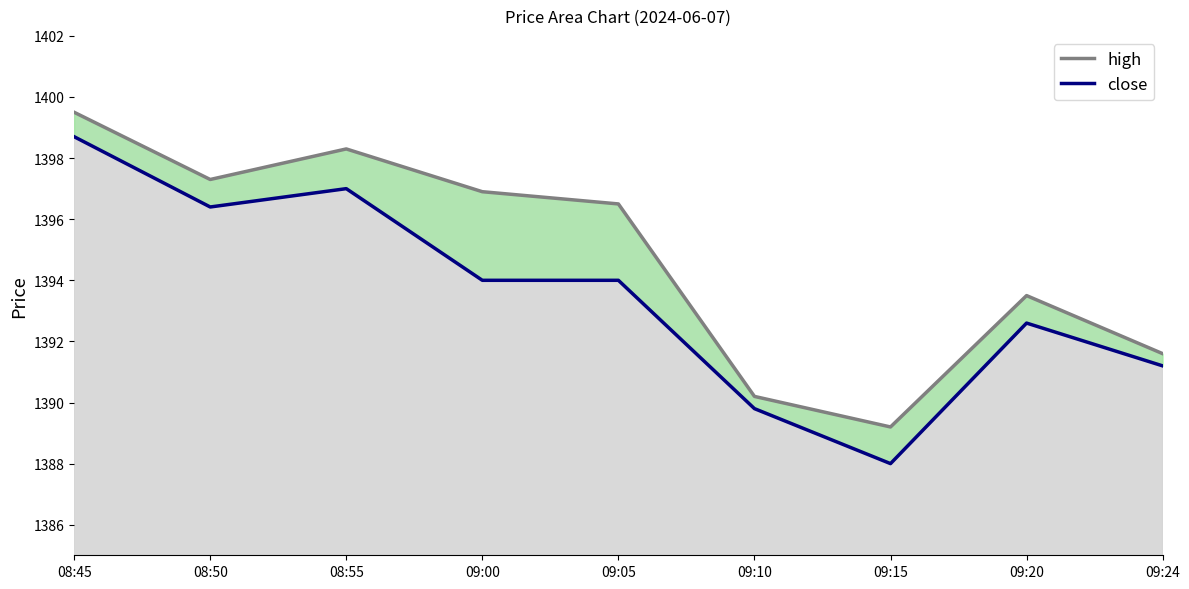

At how many categories does at least one series exceed 1398?

2